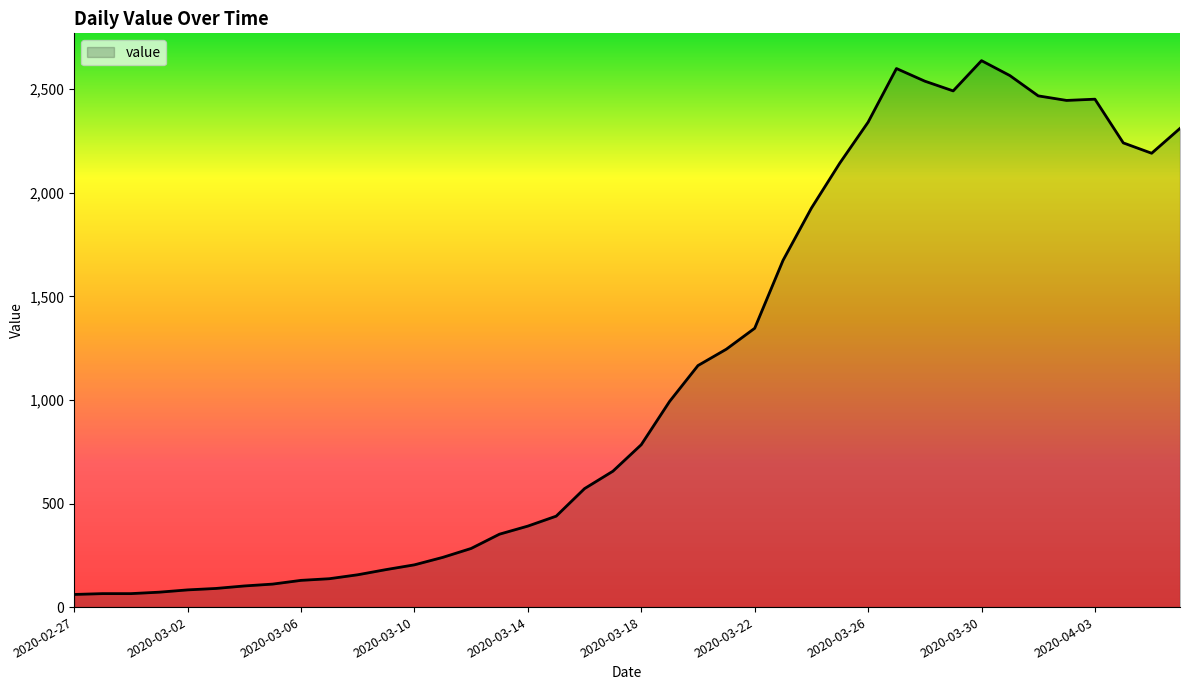

What is the greatest value displayed?

2638